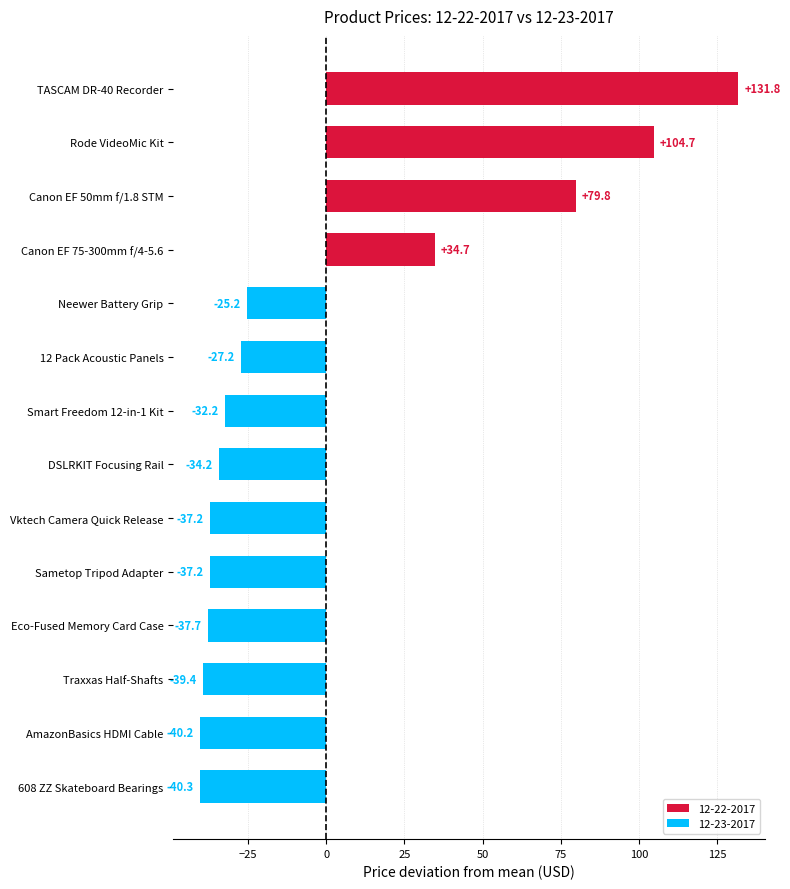

True or false: the data shows 59.3 at Rode VideoMic Kit.

False